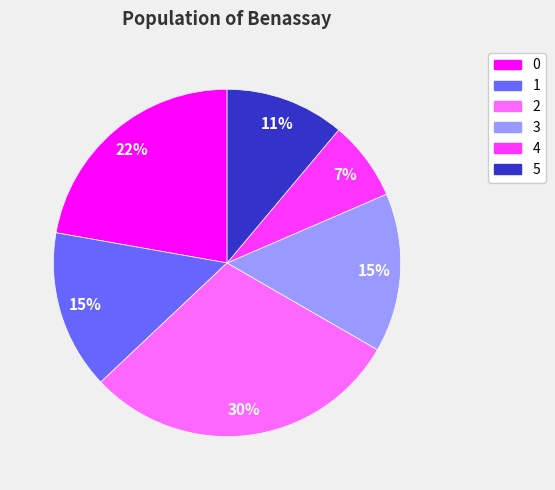

Do 5 and 4 together represent more than half of the pie?

No